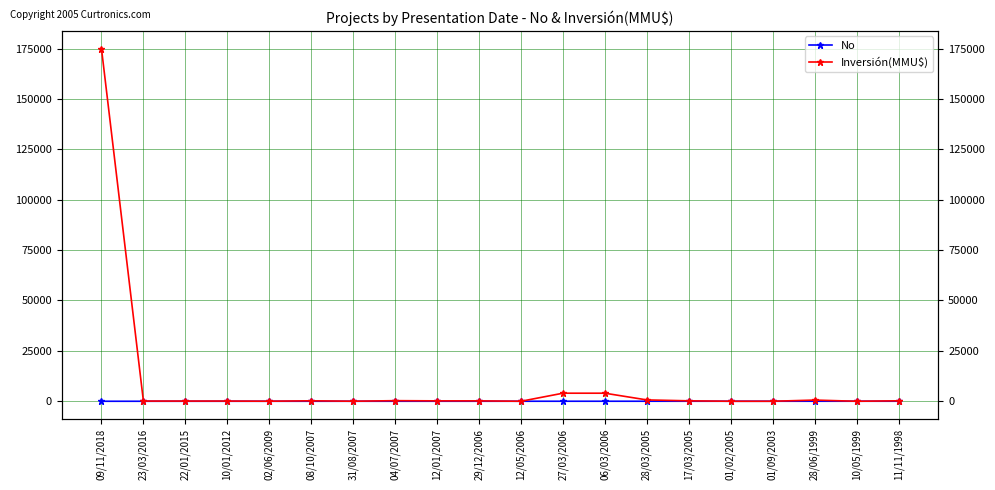

Is the value of Inversión(MMU$) at 09/11/2018 greater than the value of No at 04/07/2007?

Yes